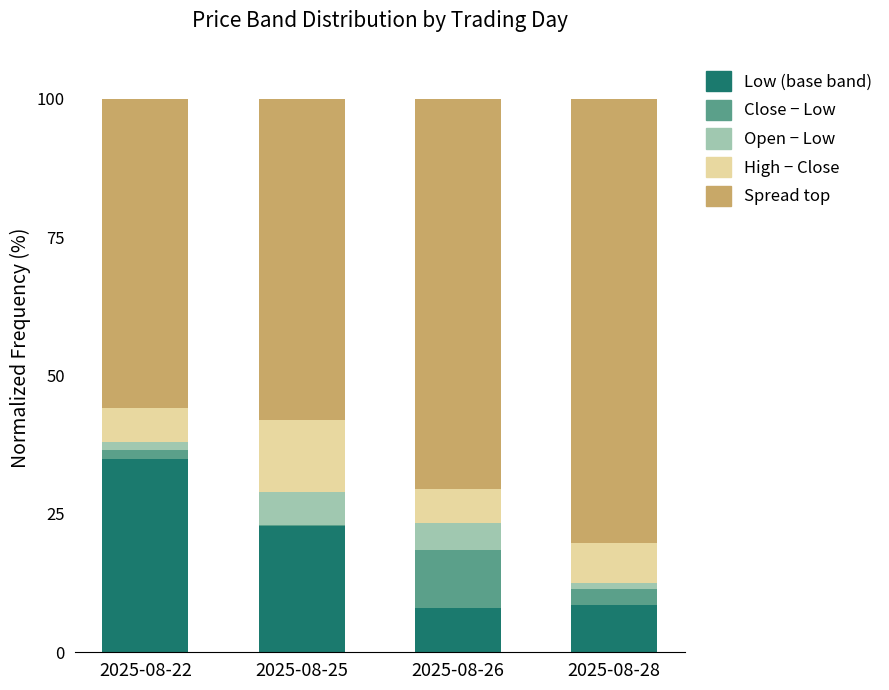

What is the total value across all series at 2025-08-25?

100.0